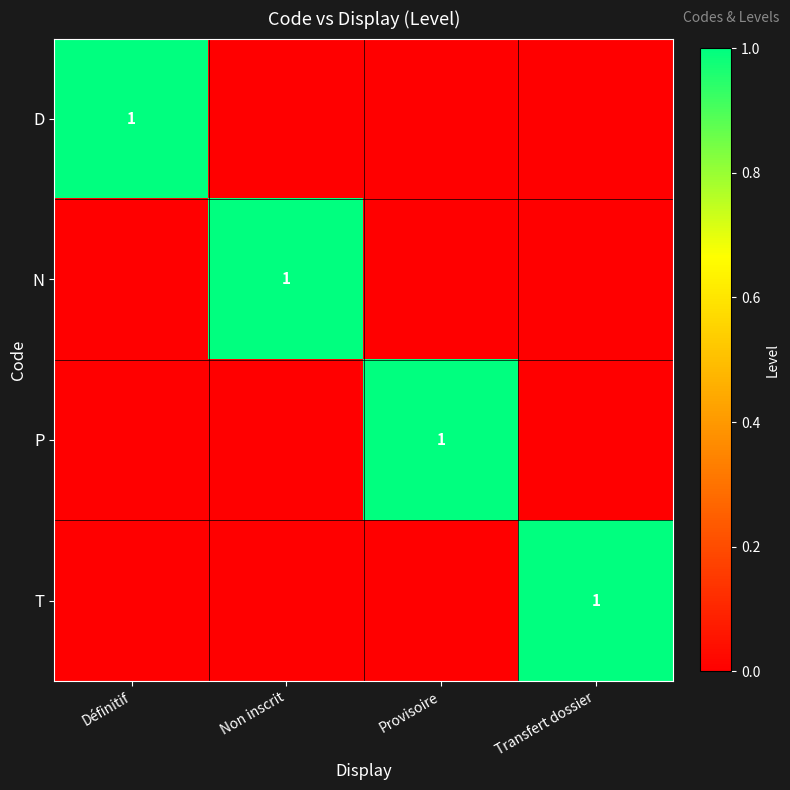

True or false: D has a value of 1 at Définitif.

True